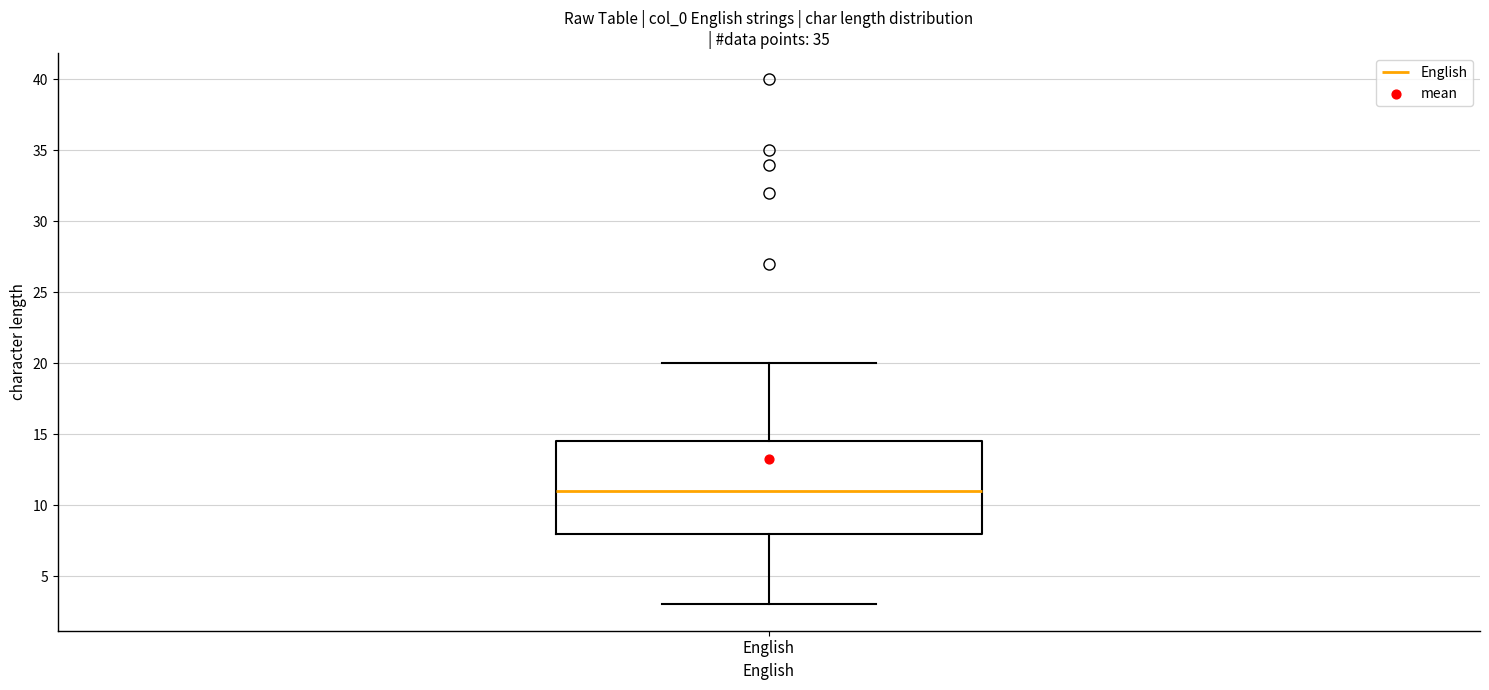

Where does the upper whisker of the box for English end on the y-axis? The values are not printed on the chart, so give them approximately, as read against the axis.

20.0